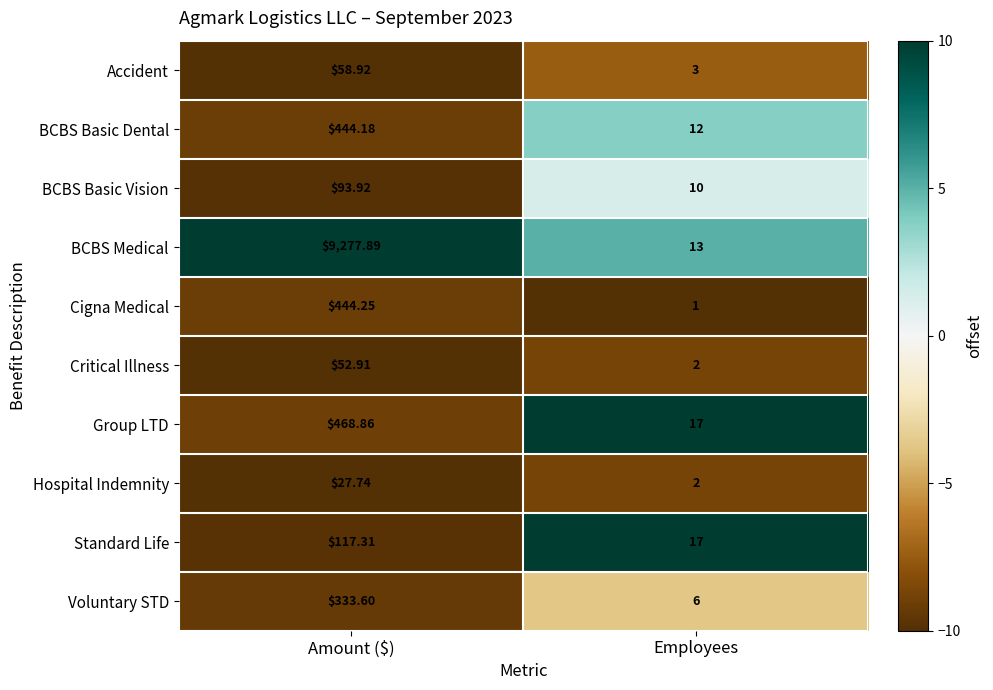

Which series has the widest spread of values?

BCBS Medical